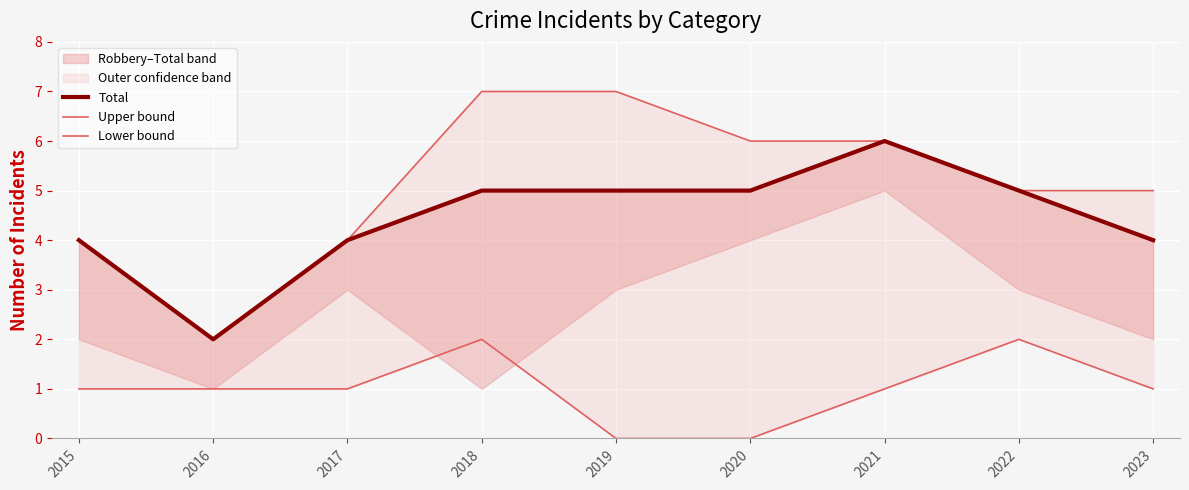

Is it true that Total equals 1 at 2016?

False